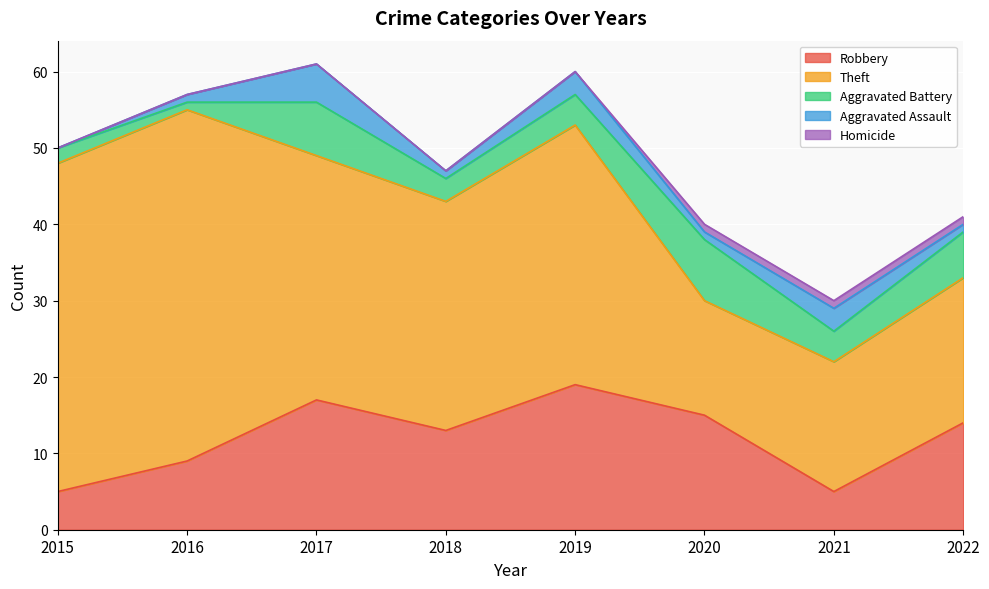

Where does the Aggravated Battery series first go above 4?

2017